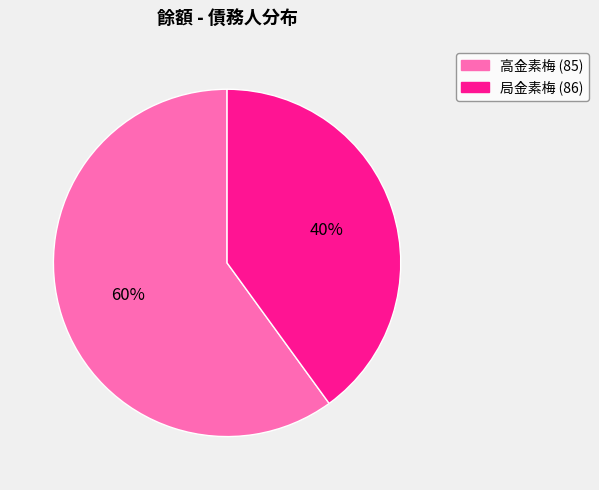

Between 高金素梅 (85) and 局金素梅 (86), which is larger?

高金素梅 (85)